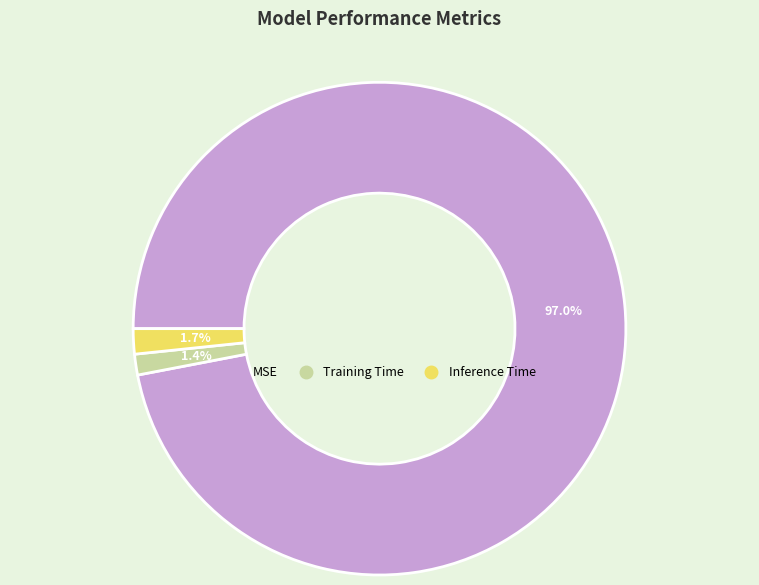

How many slices are in this pie chart?

3